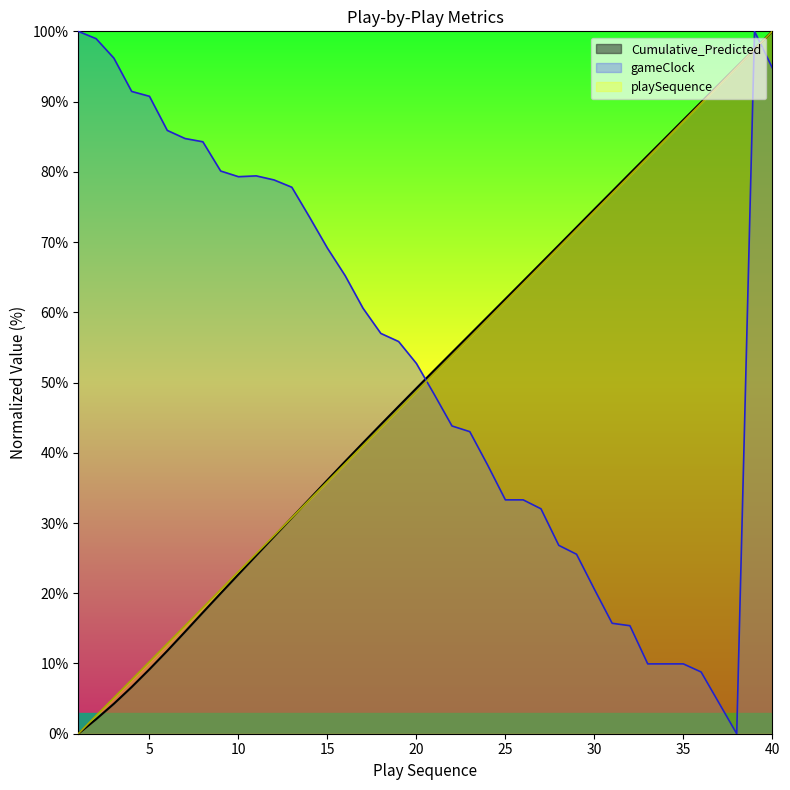

True or false: playSequence has a value of 89.7 at 36.

True